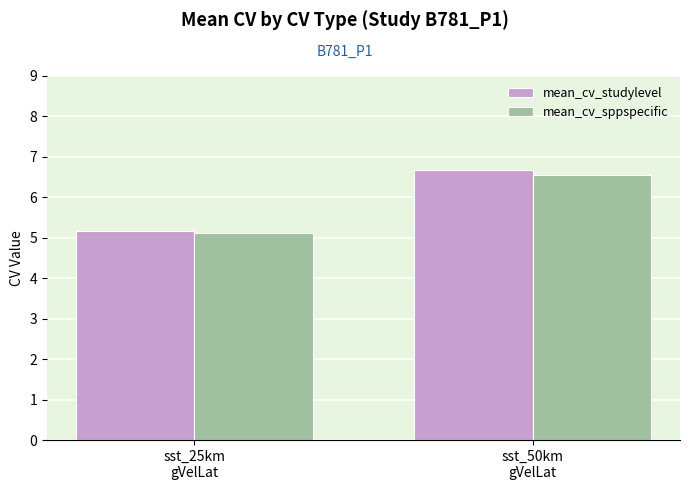

Reading right to left, extract all data points from this chart.

mean_cv_studylevel: 6.7	5.2
mean_cv_sppspecific: 6.5	5.1